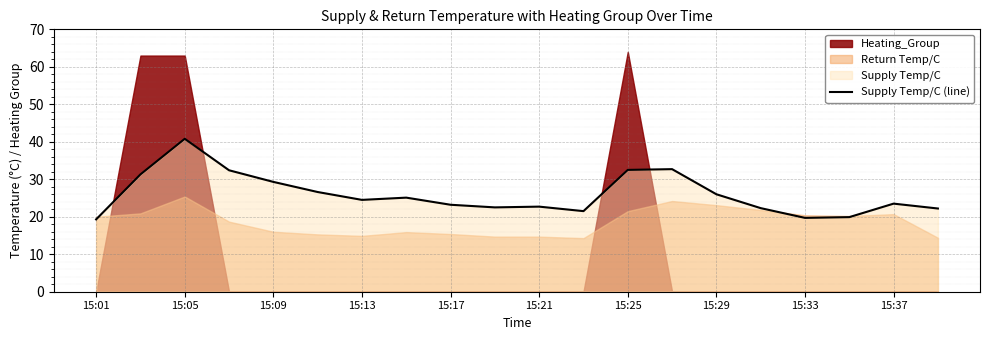

True or false: Supply Temp/C (line) has a value of 15.6 at 15:21.

False